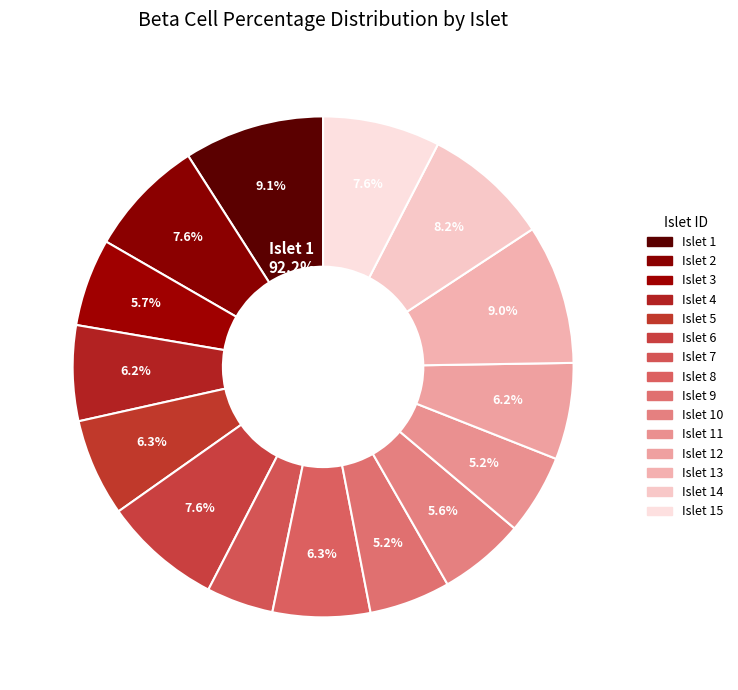

Is the sum of Islet 5 and Islet 10 greater than half?

No